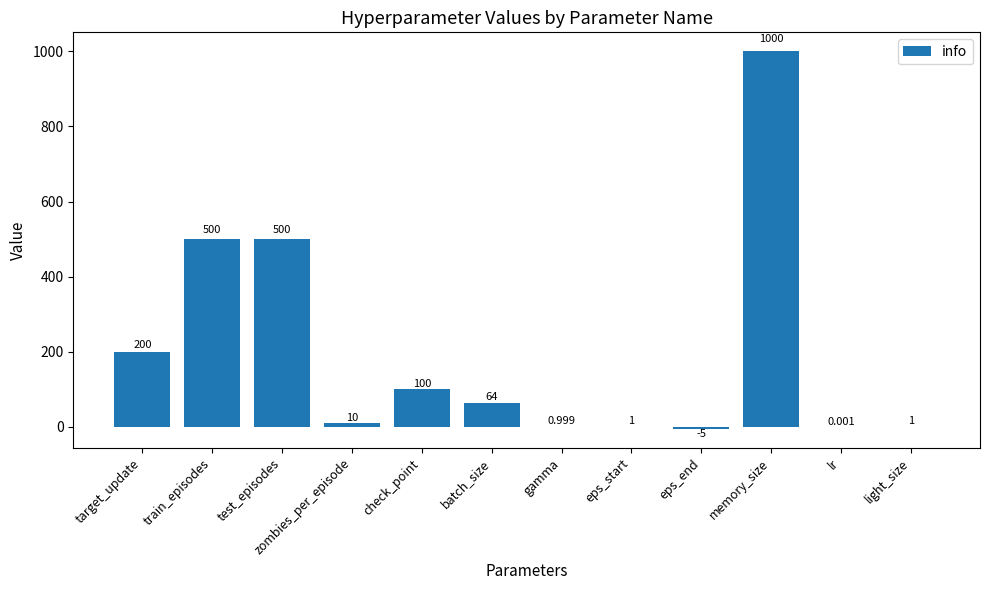

Which label corresponds to the largest value in the chart?

memory_size